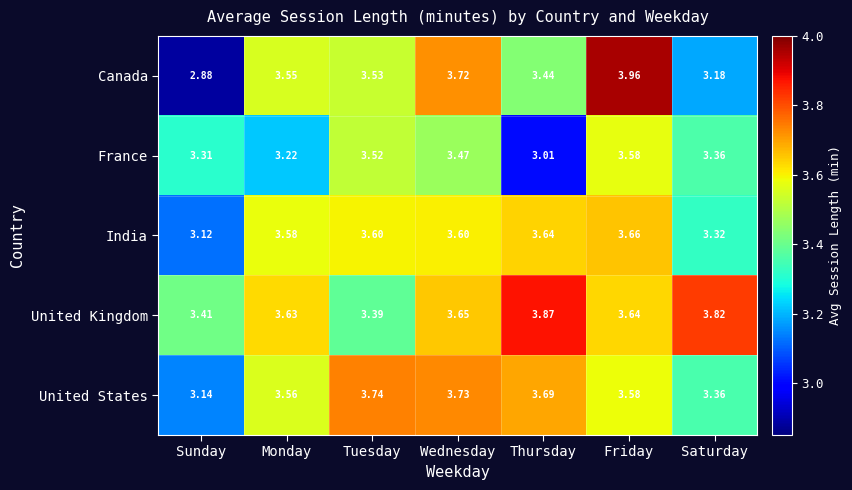

At which category does the chart reach its peak across all series?

Friday